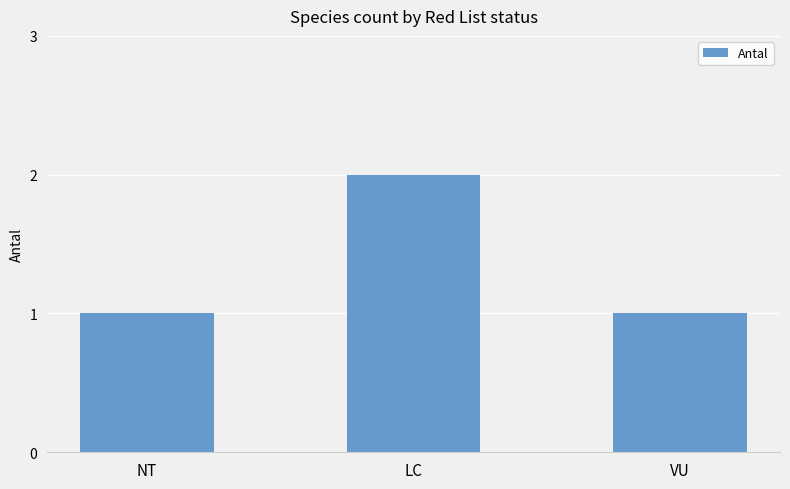

The chart shows a value of 1 at NT. True or false?

True